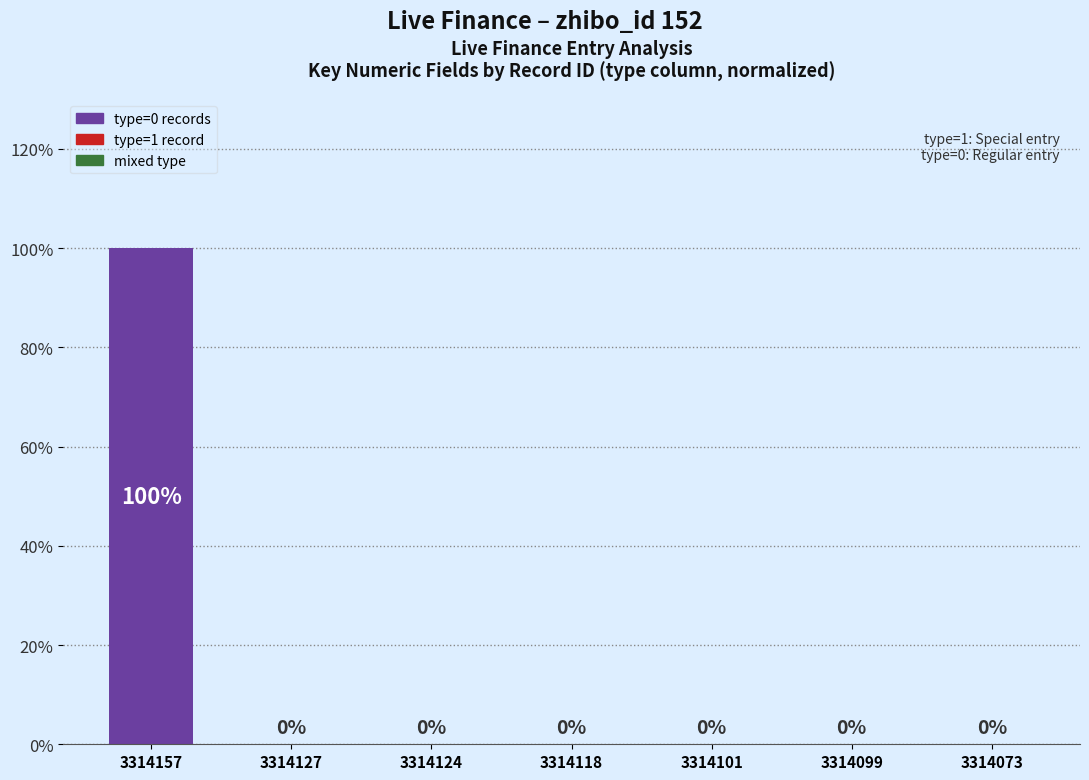

Which category has the highest value across all series?

3314157